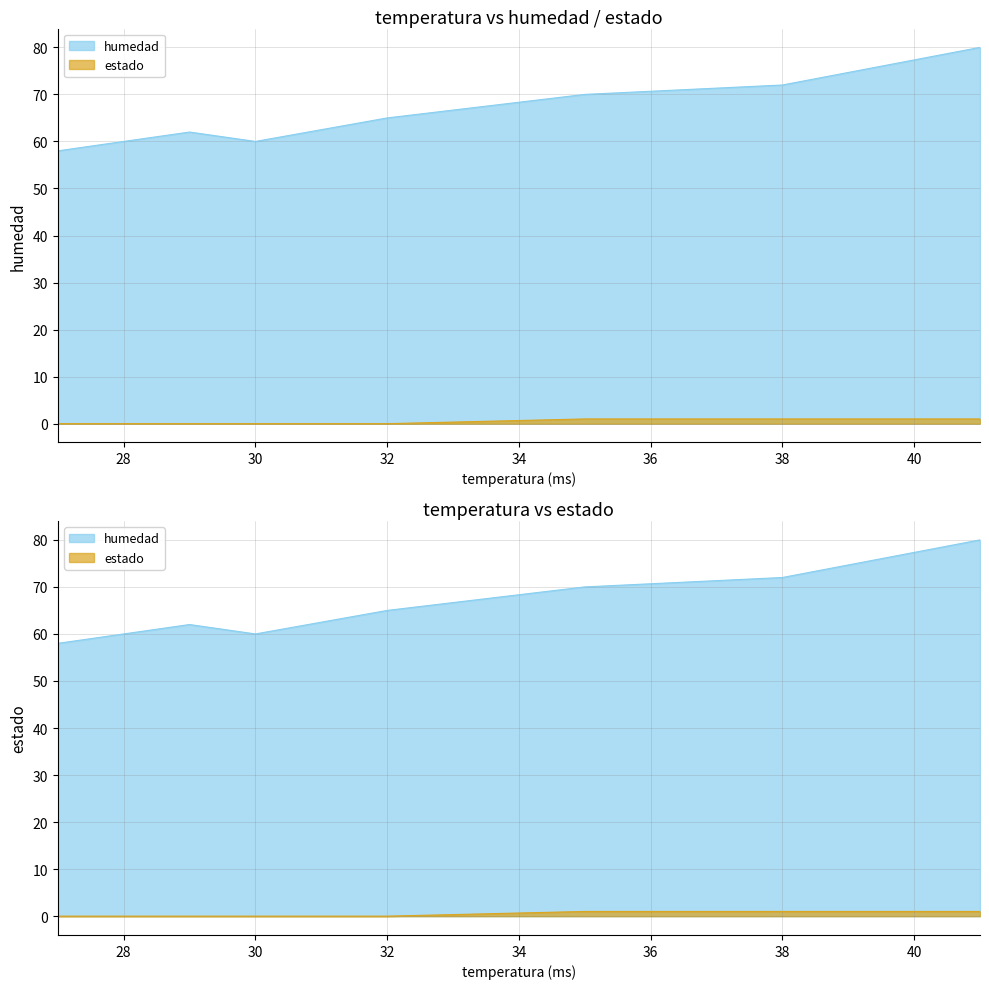

True or false: estado and humedad intersect in this chart.

False